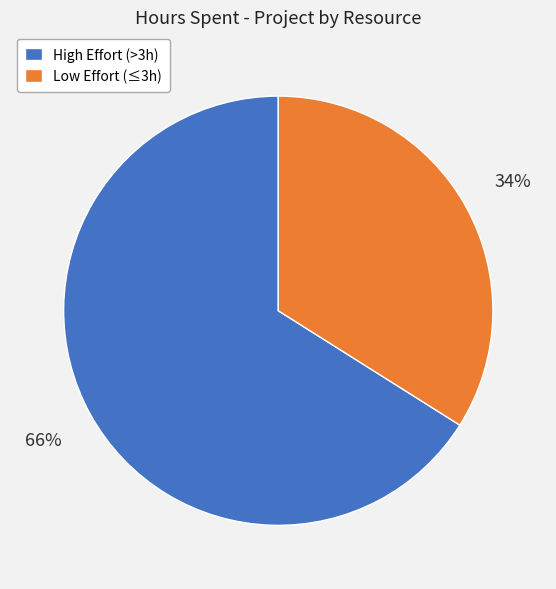

Which category has the biggest portion of the pie?

High Effort (>3h)